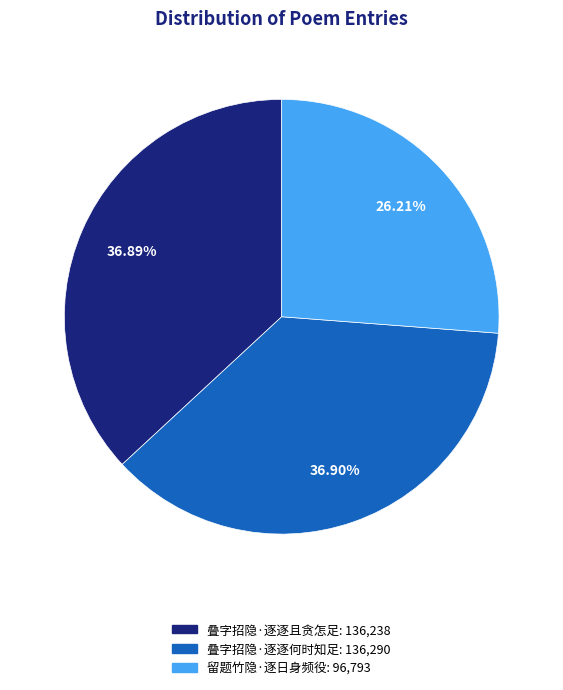

To the nearest percent, what is the combined percentage of 留题竹隐·逐日身频役 and 叠字招隐·逐逐且贪怎足?

63%